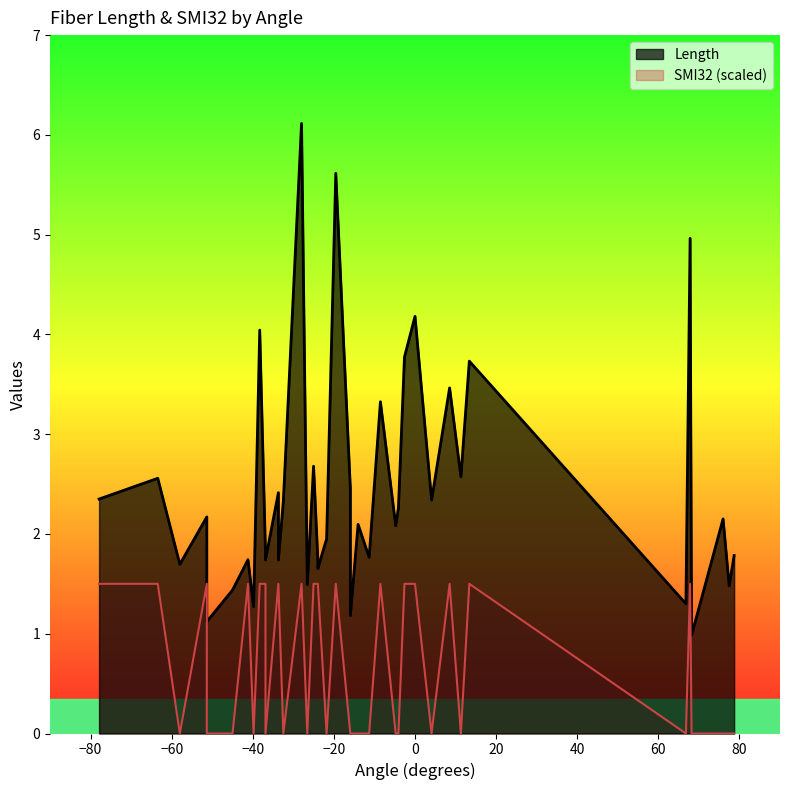

Rank the series by their average value, from highest to lowest.

Length, SMI32